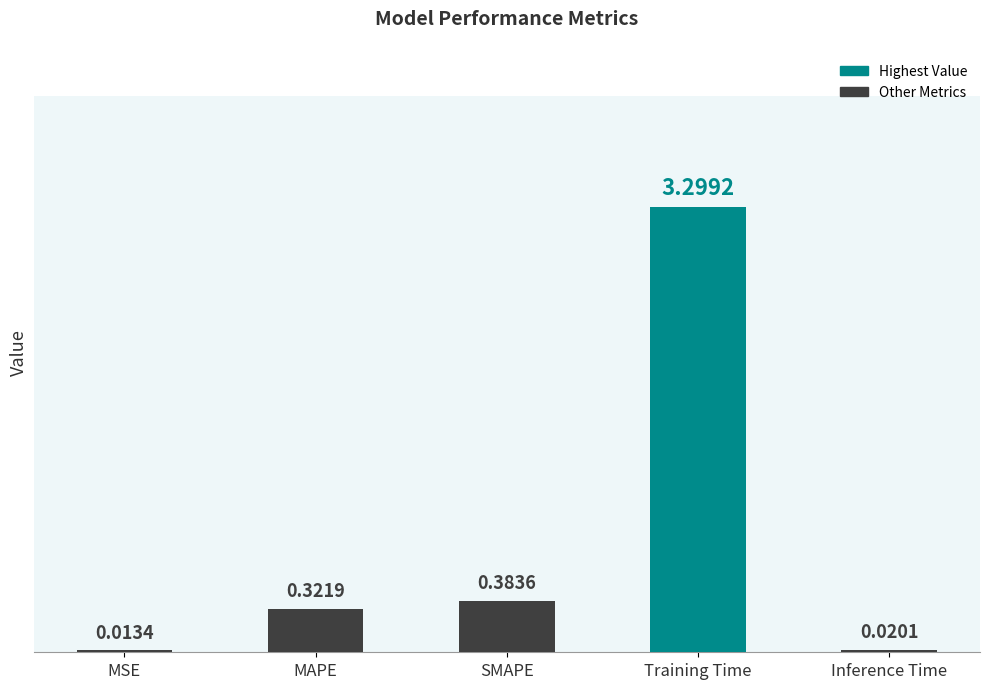

What position from the right is Inference Time?

1